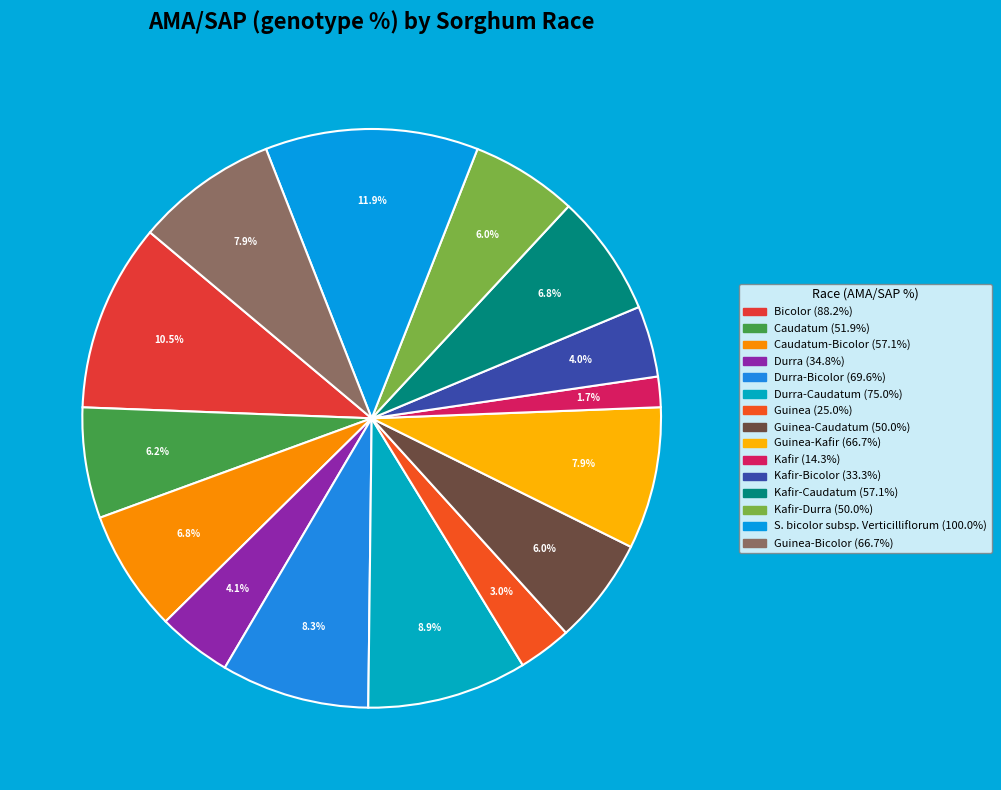

Is there a majority slice in this chart?

No